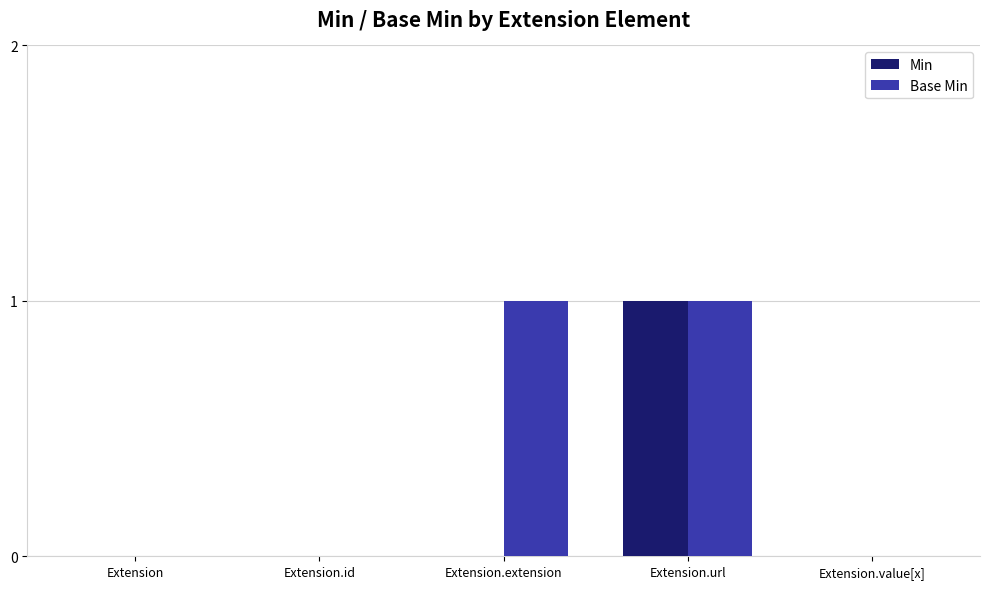

What are all the series names shown in the legend?

Min, Base Min